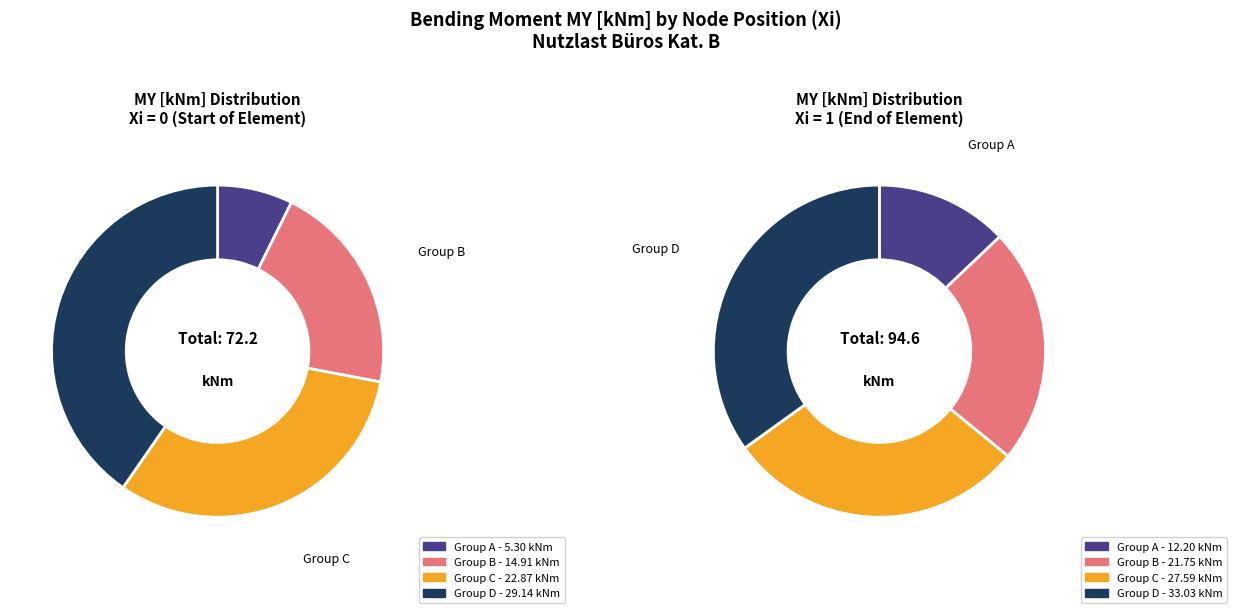

Does NR_2000009 represent more than half of the total?

No